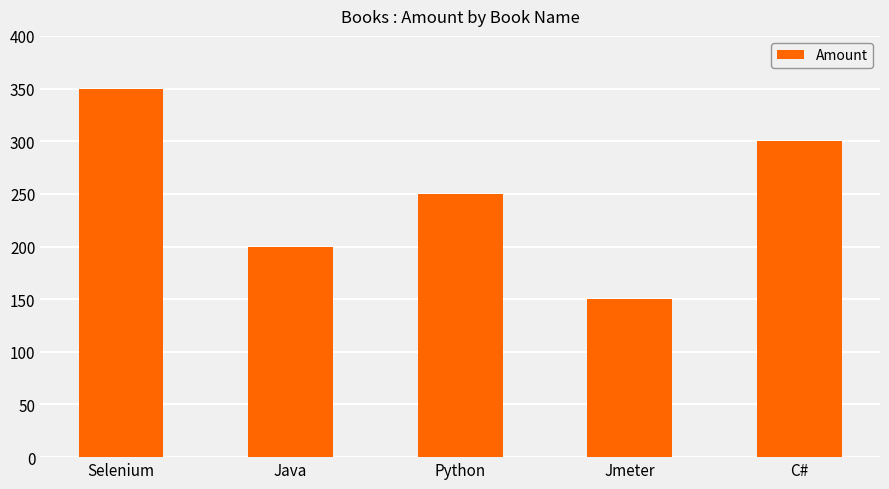

True or false: the data shows 300 at C#.

True